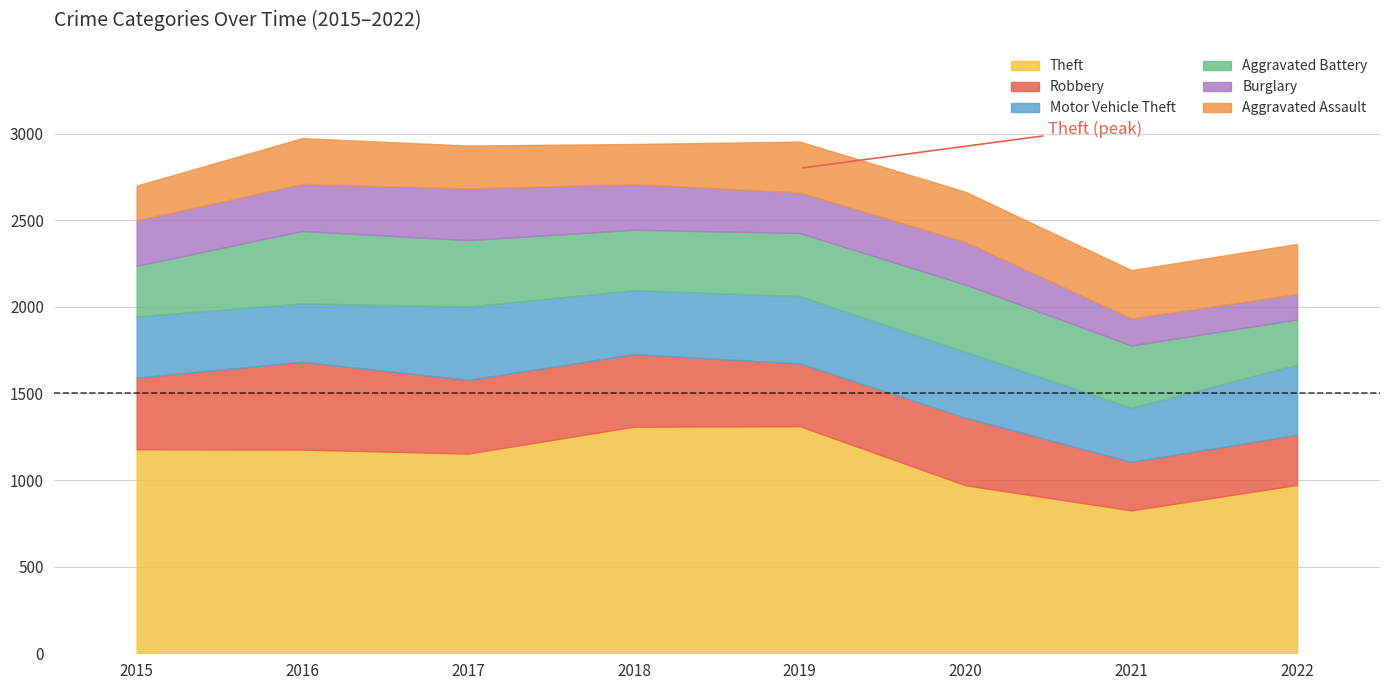

Reading left to right, list all the values displayed in this chart.

Theft: 1178	1176	1153	1308	1311	970	825	972
Robbery: 413	507	425	419	362	390	280	290
Motor Vehicle Theft: 354	337	424	369	389	379	313	404
Aggravated Battery: 292	418	383	349	364	389	359	261
Burglary: 262	272	298	264	234	246	156	147
Aggravated Assault: 201	264	248	231	294	290	279	289